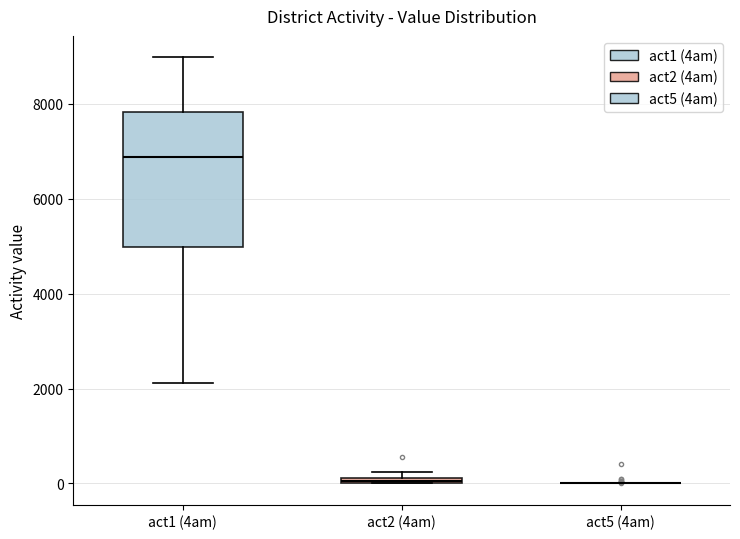

Which box is the tallest, from its lower edge to its upper edge?

act1 (4am)